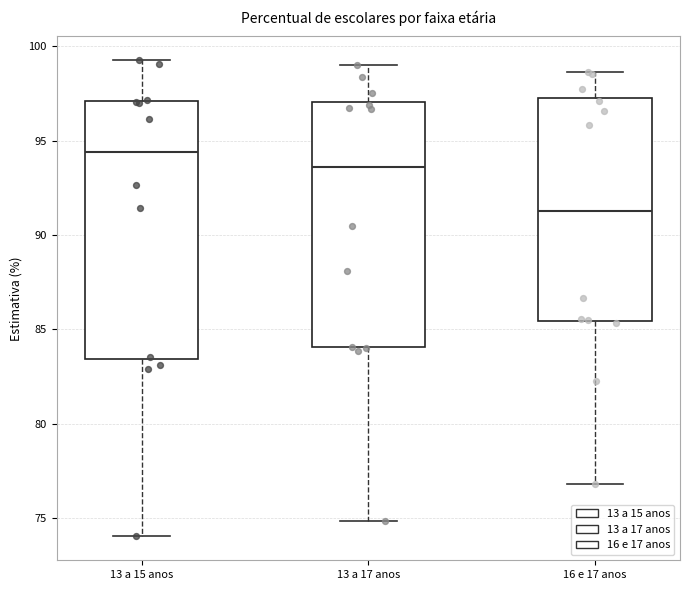

Where does the upper whisker of the box for 13 a 15 anos end on the y-axis? The values are not printed on the chart, so give them approximately, as read against the axis.

99.5